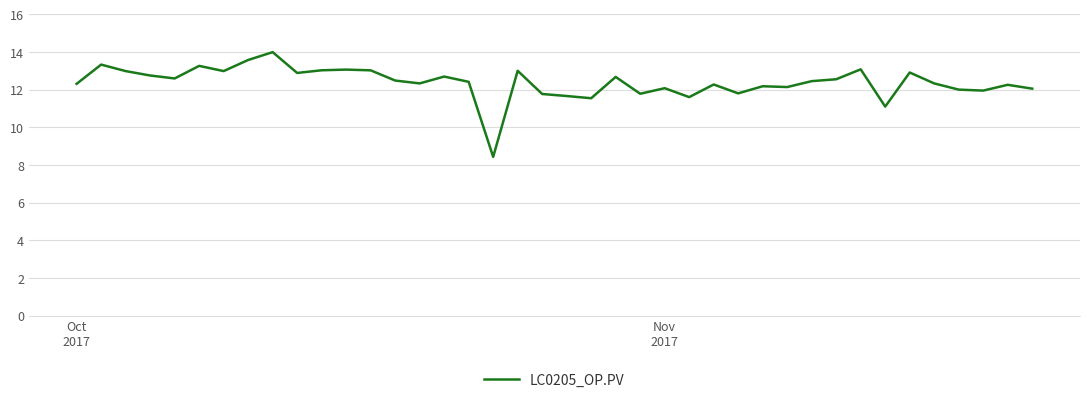

What is the difference between the maximum and minimum values?

5.6